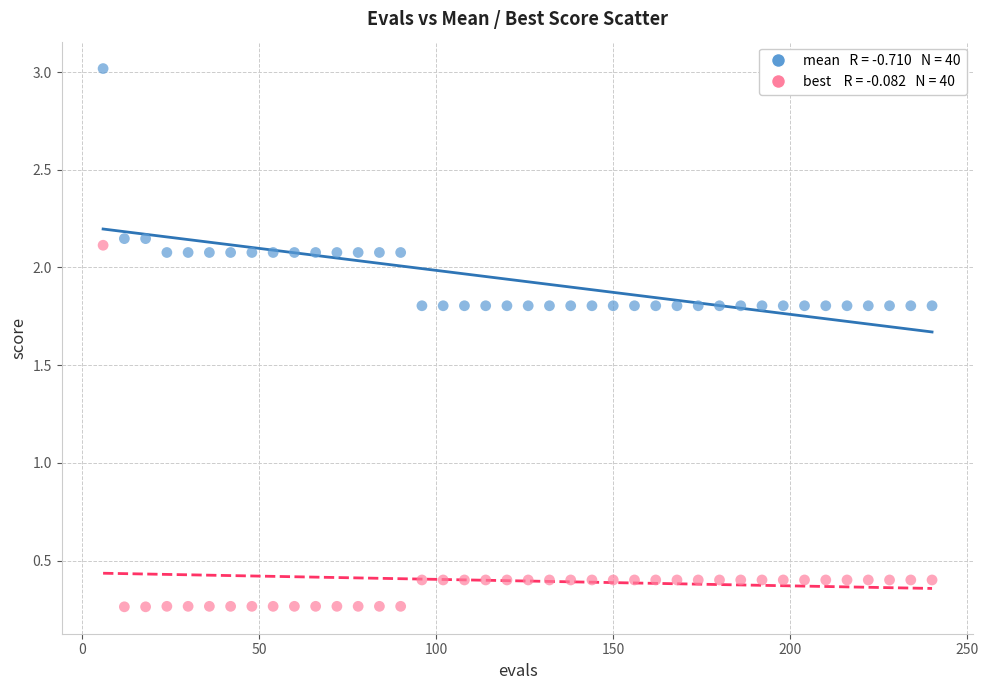

Across all data points, what is the range of X values (max minus min)?

234.0